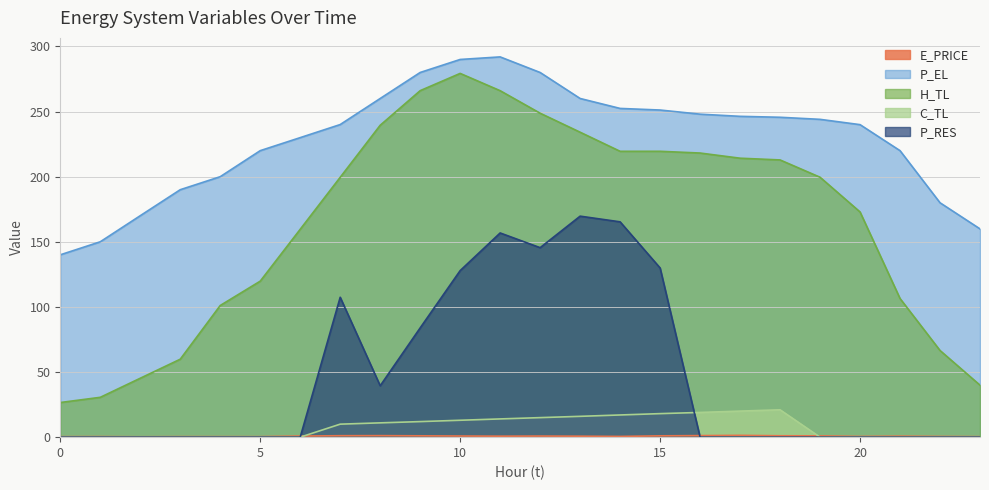

True or false: P_EL has a value of 248.0 at 16.

True